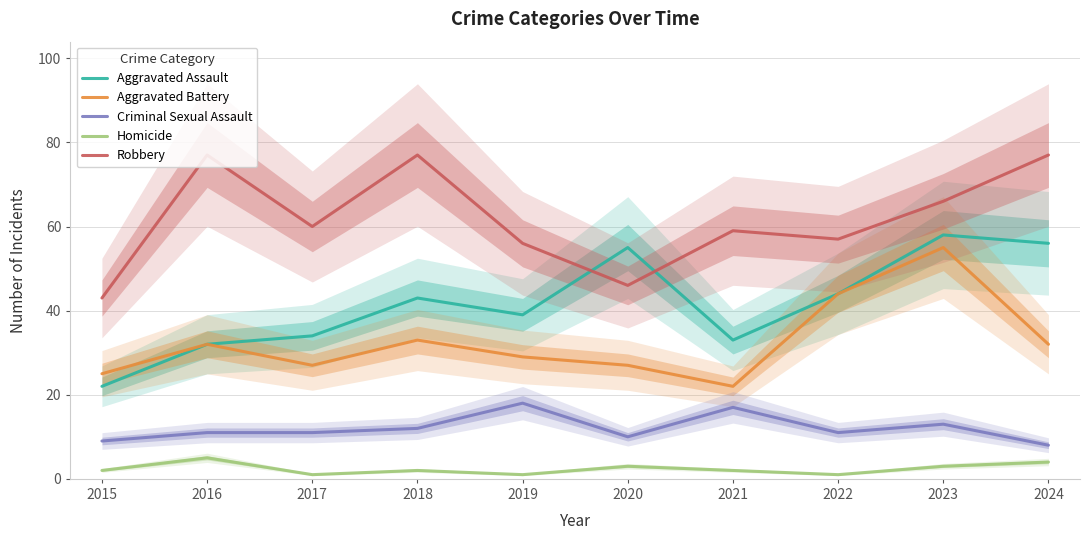

How many lines are shown in the chart?

5